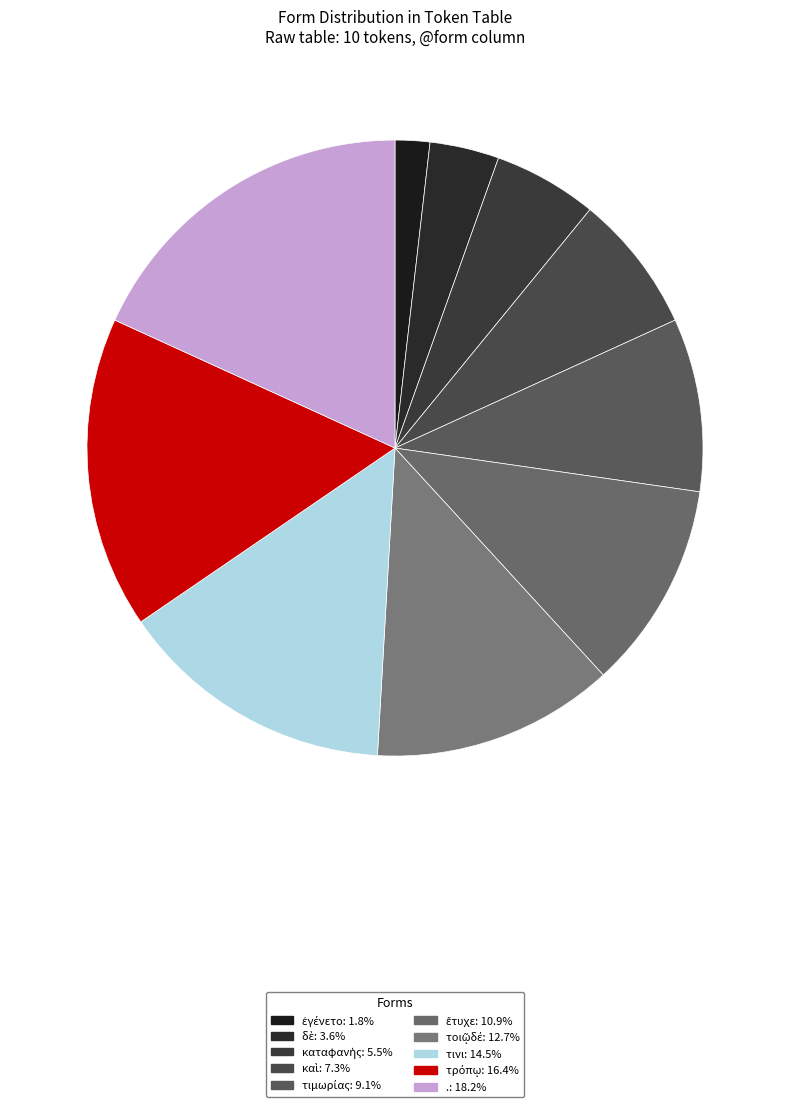

Count the number of slices in the pie.

10